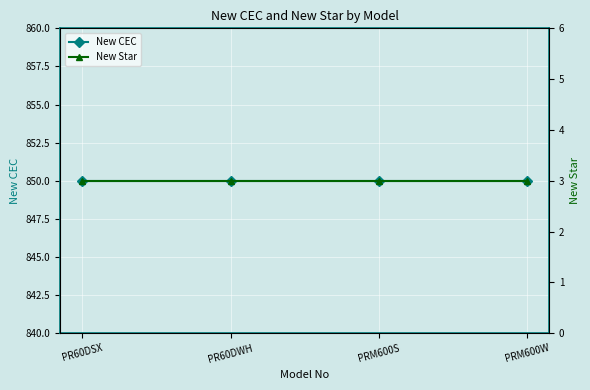

List the series in order of their overall mean, lowest first.

New Star, New CEC